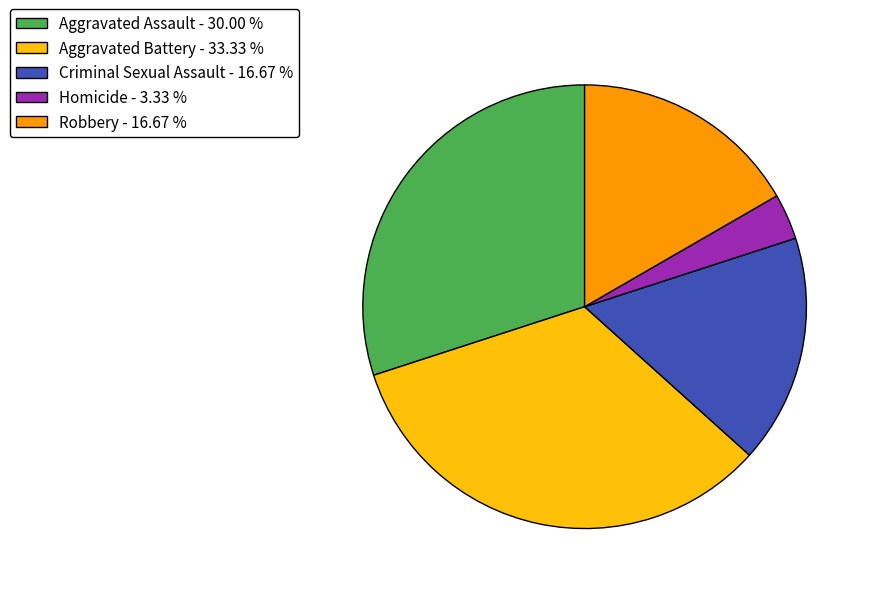

Does any single category account for the majority?

No